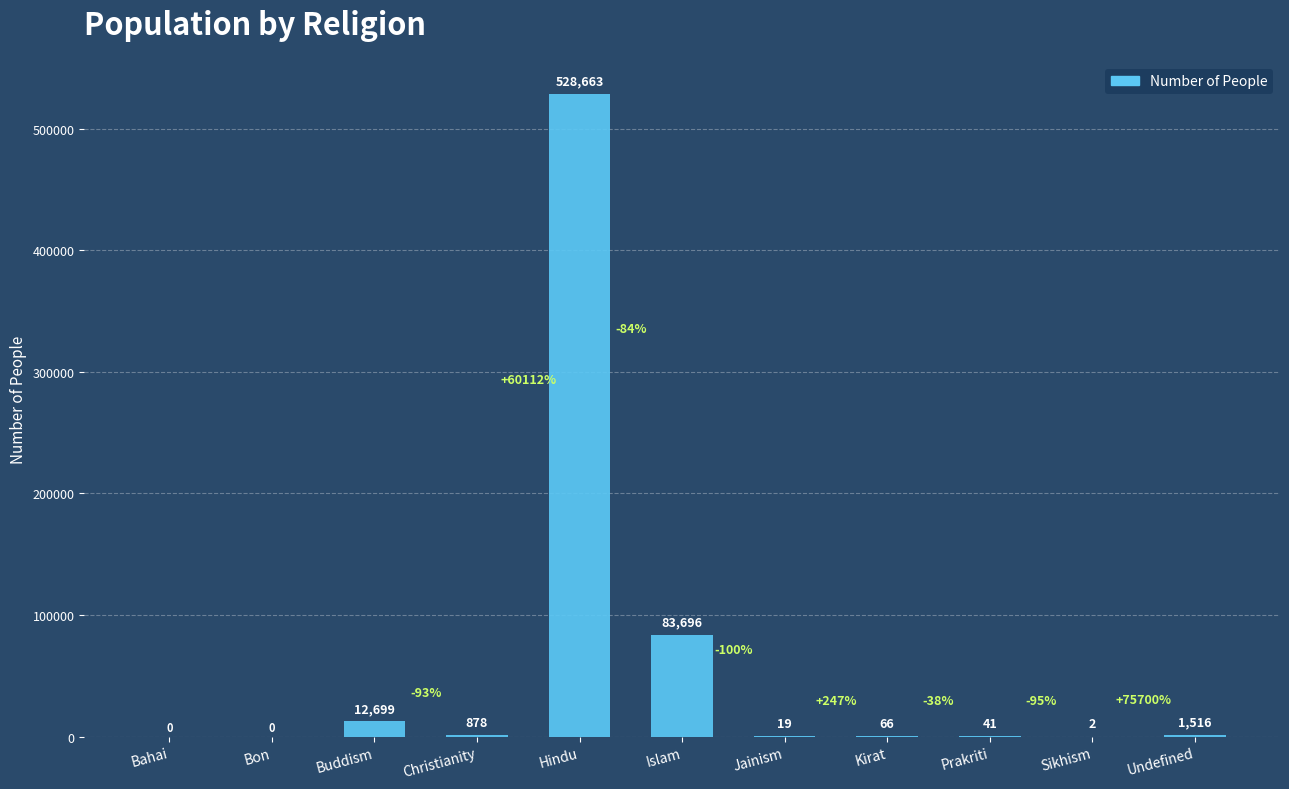

What is the sum of all values?

627580